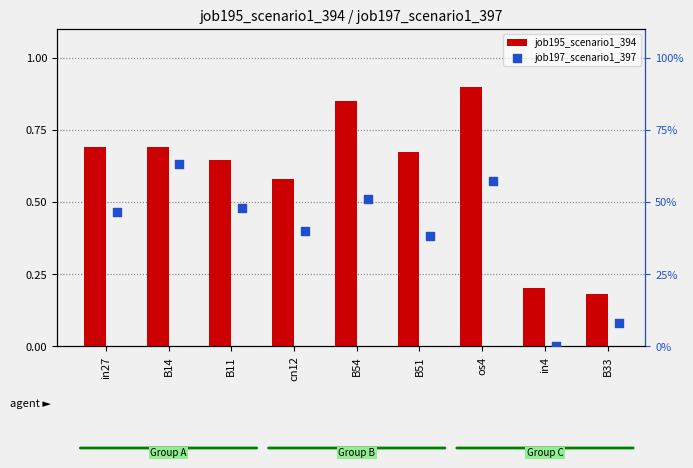

Which series reaches the maximum Y coordinate?

job195_scenario1_394